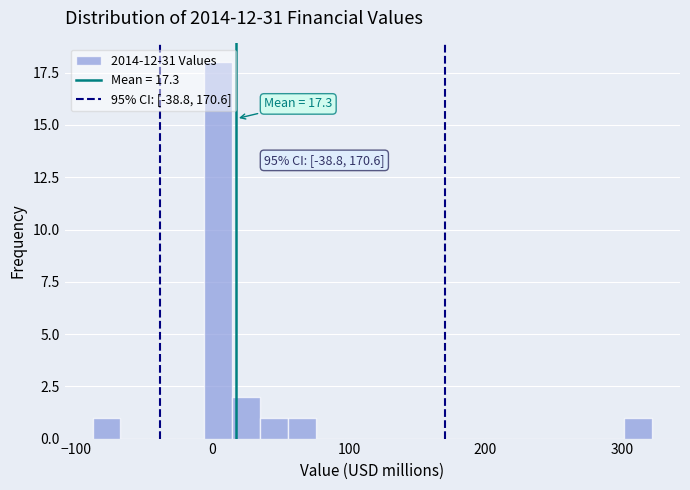

Around what value on the x-axis is the tallest bar? Give the approximate position of its centre, as read against the axis.

0